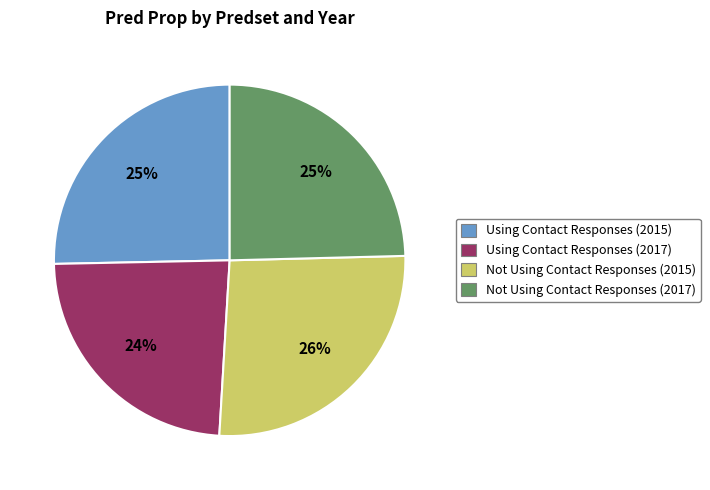

Which slice is the largest?

Not Using Contact Responses (2015)